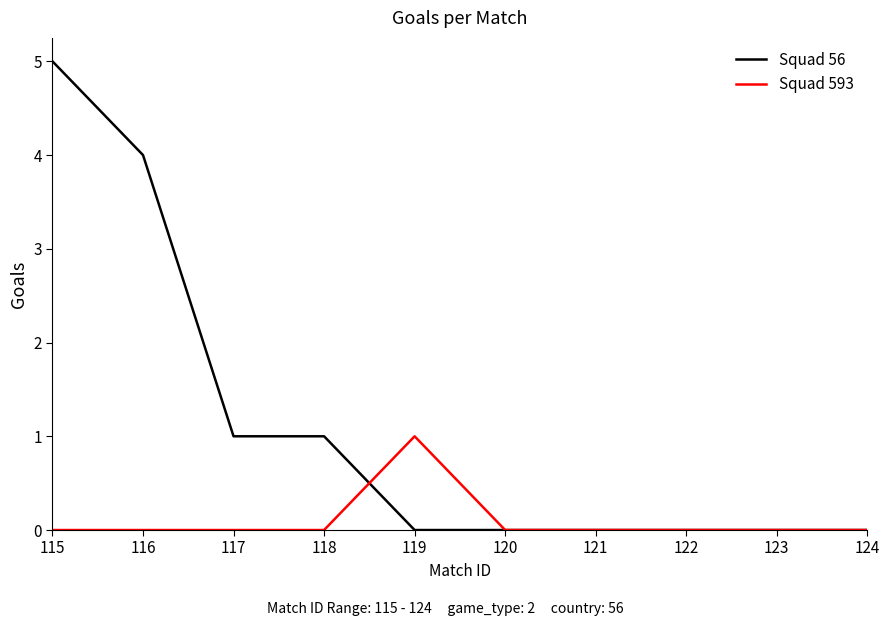

What is the difference between the highest and lowest values at 115?

5